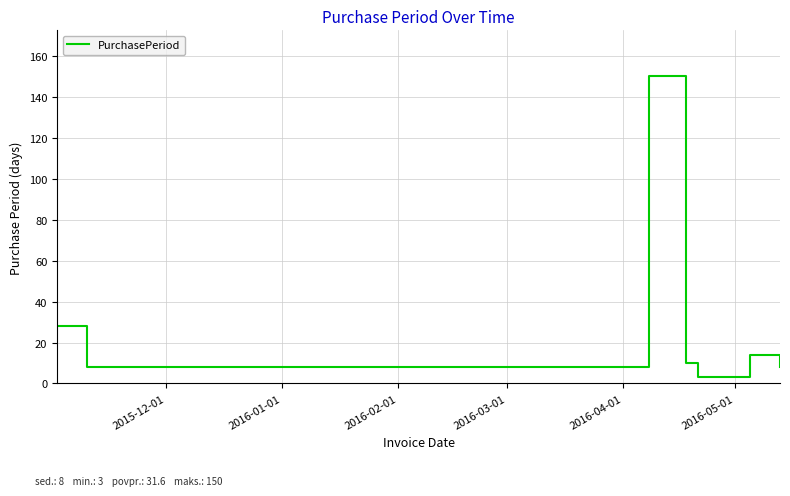

How many interior local peaks (higher than both neighbors) does the data have?

2